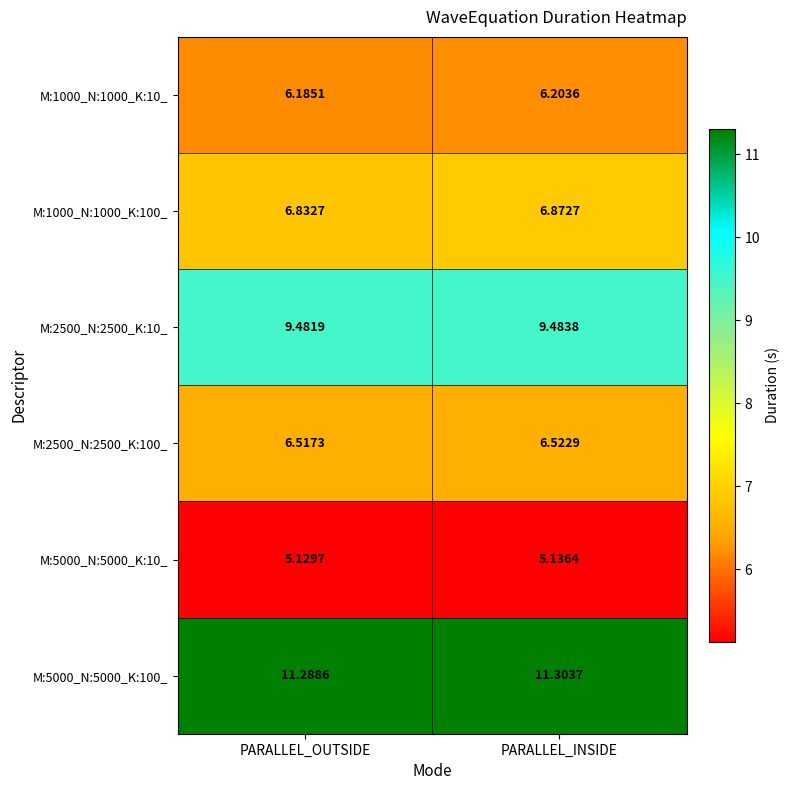

At which category is the sum across all series the highest?

PARALLEL_INSIDE